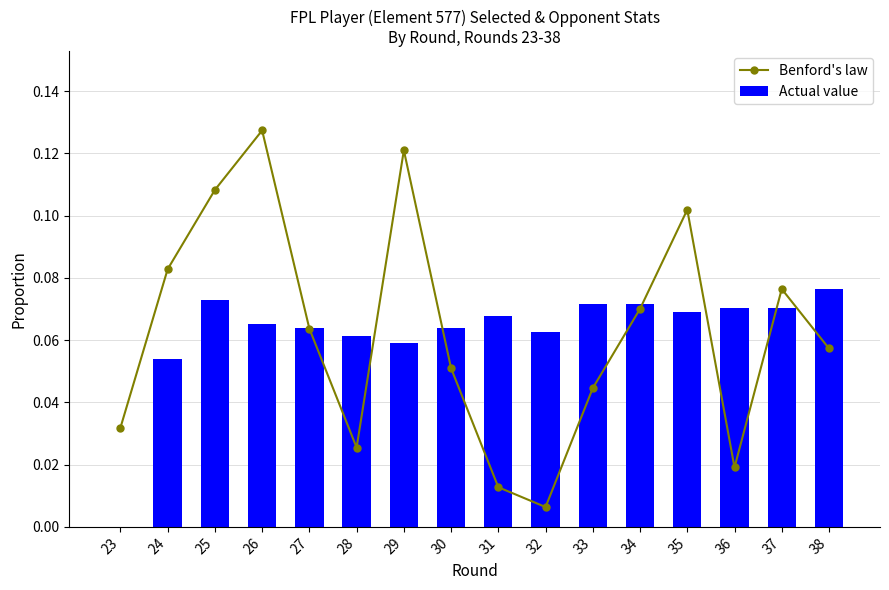

Between 28 and 29, which series saw the biggest shift?

Benford's law